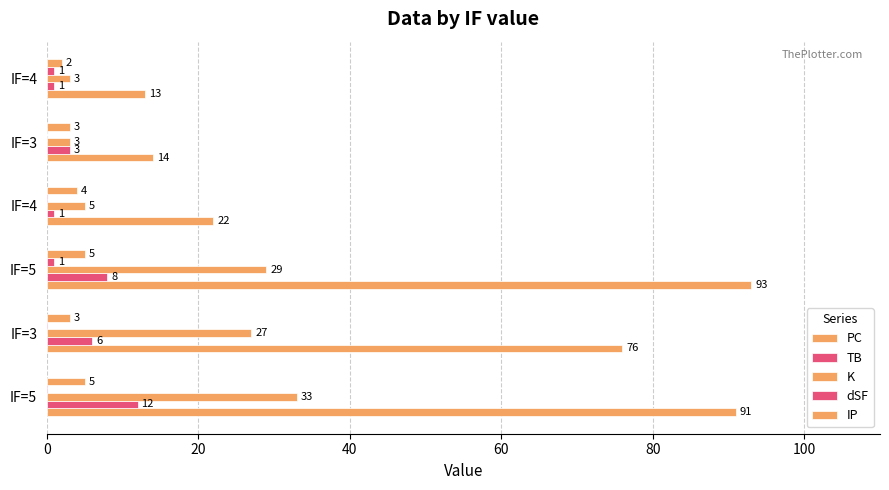

Between IF=5 and IF=3, which is larger?

IF=5